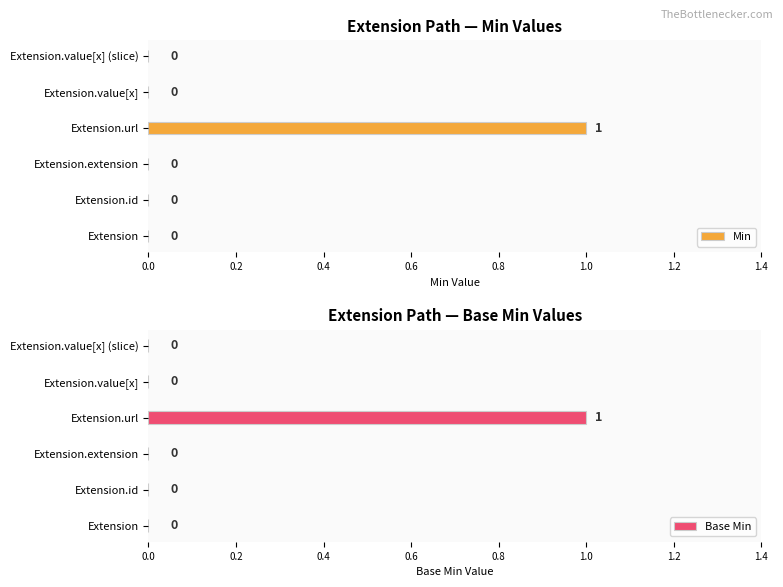

What is the difference between the maximum and second lowest values in the Min series?

1